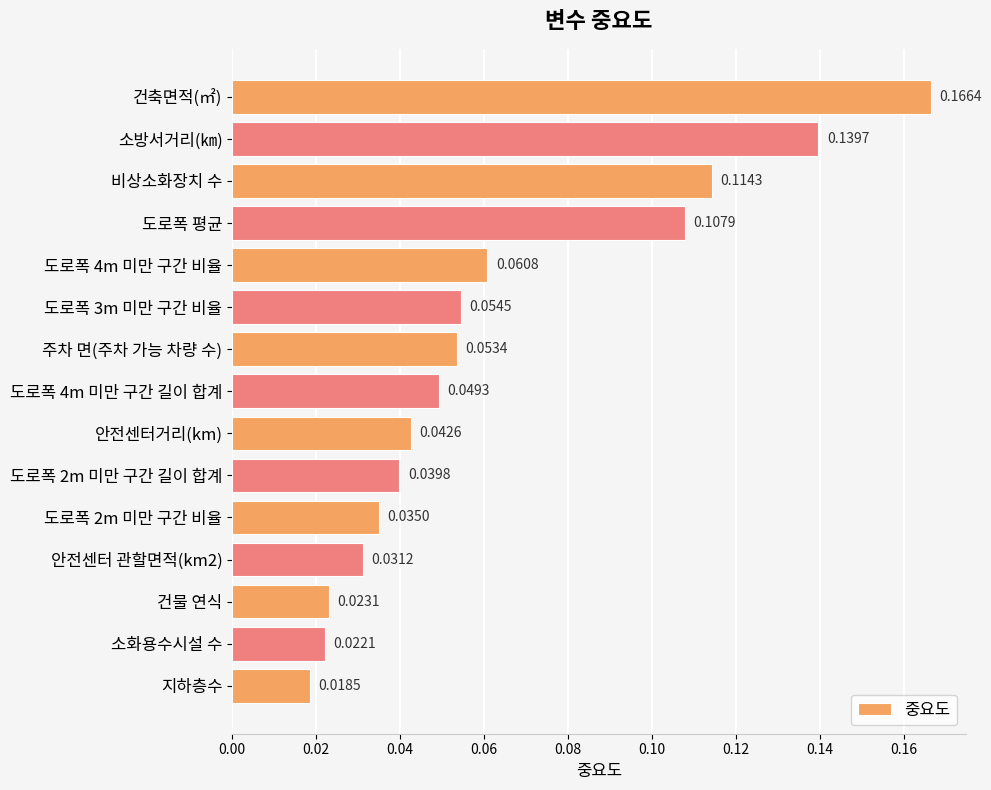

Rank the categories by value from lowest to highest.

지하층수, 소화용수시설 수, 건물 연식, 안전센터 관할면적(km2), 도로폭 2m 미만 구간 비율, 도로폭 2m 미만 구간 길이 합계, 안전센터거리(km), 도로폭 4m 미만 구간 길이 합계, 주차 면(주차 가능 차량 수), 도로폭 3m 미만 구간 비율, 도로폭 4m 미만 구간 비율, 도로폭 평균, 비상소화장치 수, 소방서거리(㎞), 건축면적(㎡)